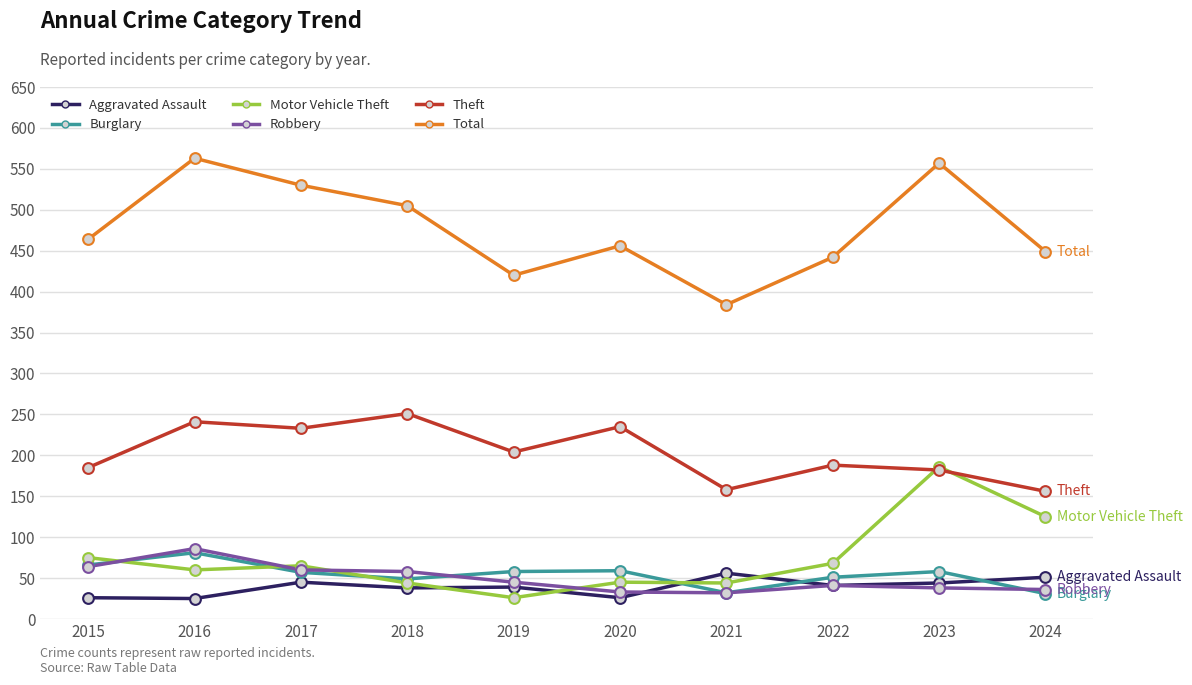

Between 2015 and 2023, which series saw the biggest shift?

Motor Vehicle Theft